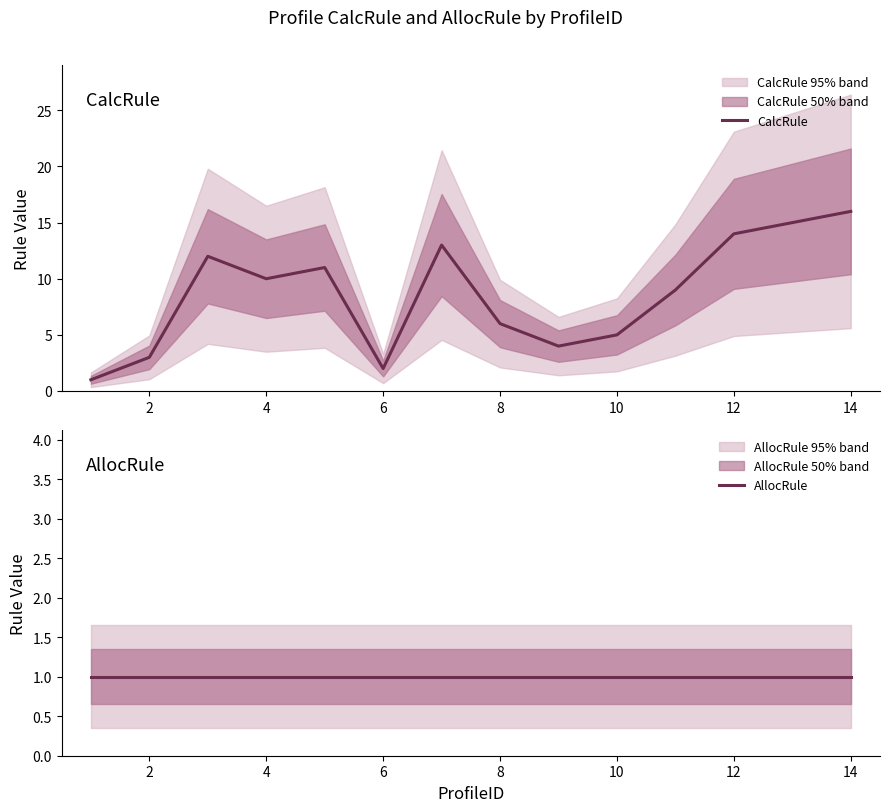

Reading left to right, extract all data points from this chart.

CalcRule: 1	3	12	10	11	2	13	6	4	5	9	14	15	16
AllocRule: 1	1	1	1	1	1	1	1	1	1	1	1	1	1